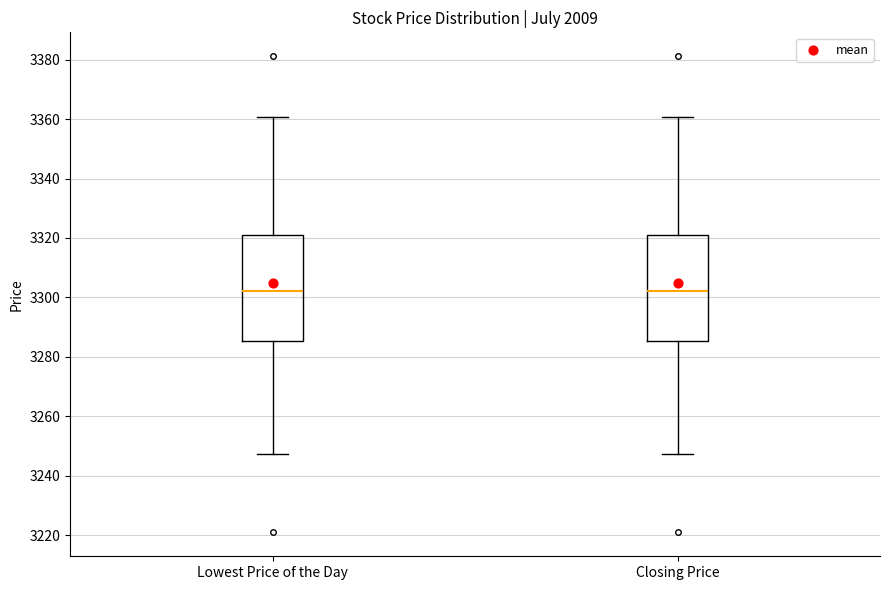

Reading left to right, transcribe this box plot: for each box, give where its median line is, the range the box spans, and where its two whiskers end, as read against the y-axis. The values are not printed on the chart, so give them approximately, as read against the axis.

Lowest Price of the Day: median 3302, box 3286 to 3320, whiskers 3248 to 3360
Closing Price: median 3302, box 3286 to 3320, whiskers 3248 to 3360